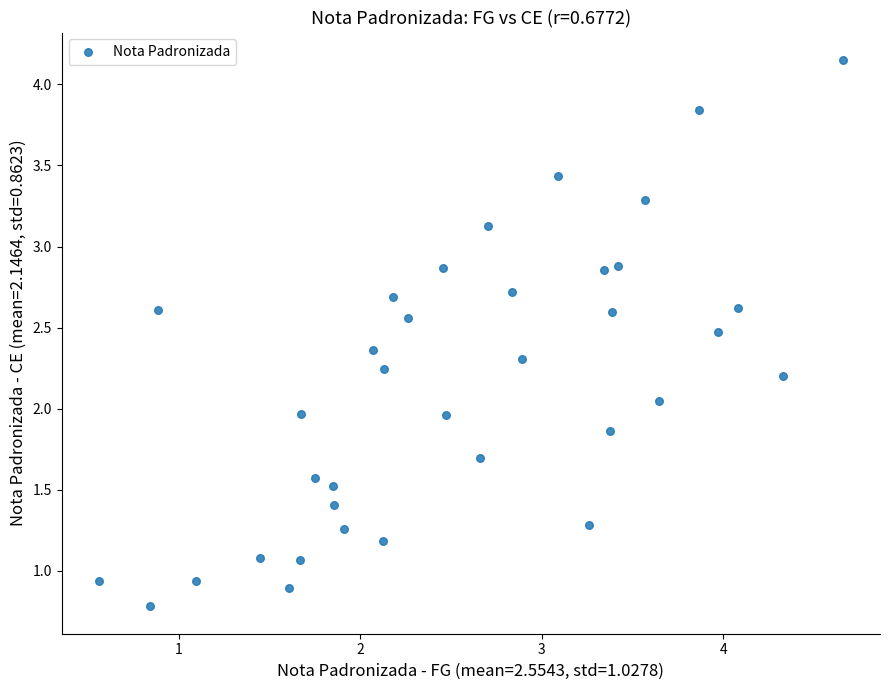

What is the range of Y values (max minus min)?

3.4